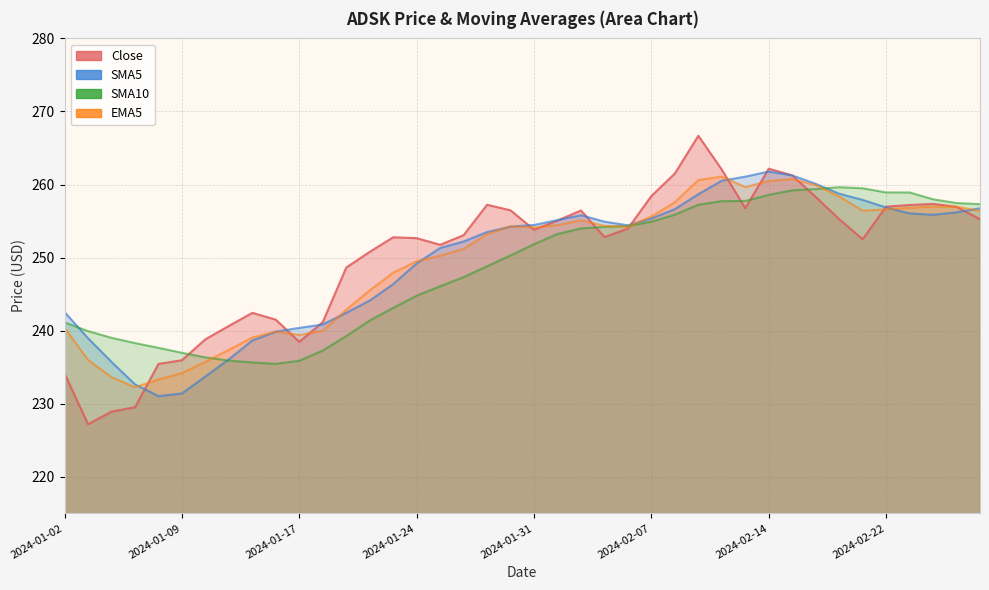

Rank the categories by SMA5 value from lowest to highest.

2024-01-08, 2024-01-09, 2024-01-05, 2024-01-10, 2024-01-04, 2024-01-11, 2024-01-12, 2024-01-03, 2024-01-16, 2024-01-17, 2024-01-18, 2024-01-19, 2024-01-02, 2024-01-22, 2024-01-23, 2024-01-24, 2024-01-25, 2024-01-26, 2024-01-29, 2024-01-30, 2024-02-06, 2024-01-31, 2024-02-05, 2024-02-01, 2024-02-07, 2024-02-02, 2024-02-26, 2024-02-23, 2024-02-27, 2024-02-08, 2024-02-28, 2024-02-22, 2024-02-21, 2024-02-09, 2024-02-20, 2024-02-16, 2024-02-12, 2024-02-13, 2024-02-15, 2024-02-14